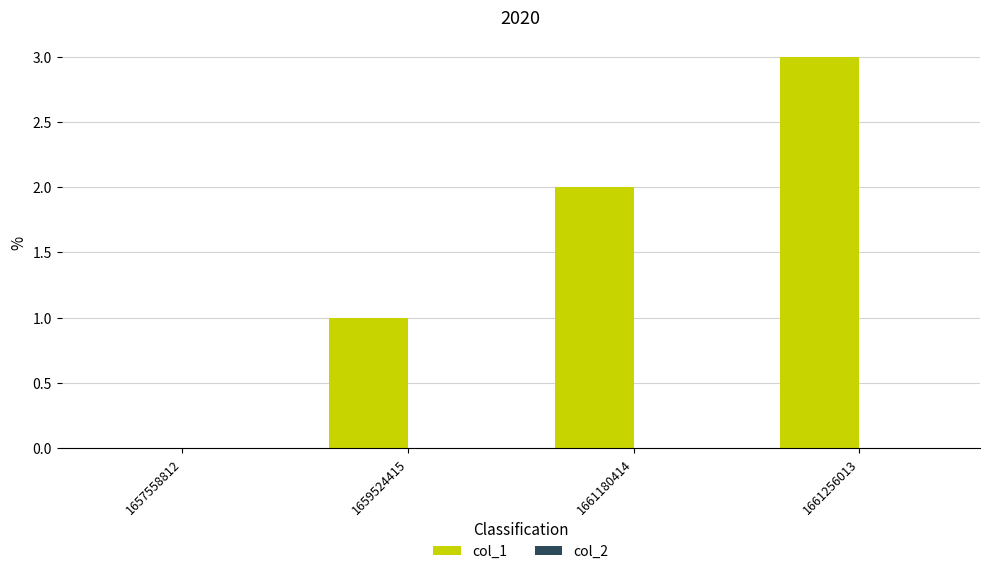

Is it true that the value at 1659524415 is 2?

False